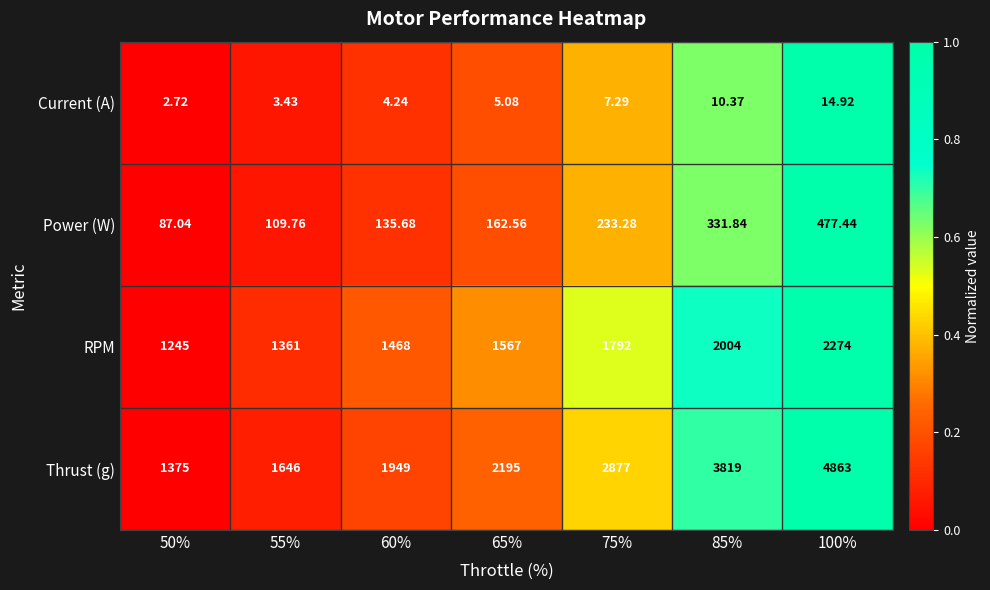

Rank the series by their maximum value, from highest to lowest.

Thrust (g), RPM, Power (W), Current (A)